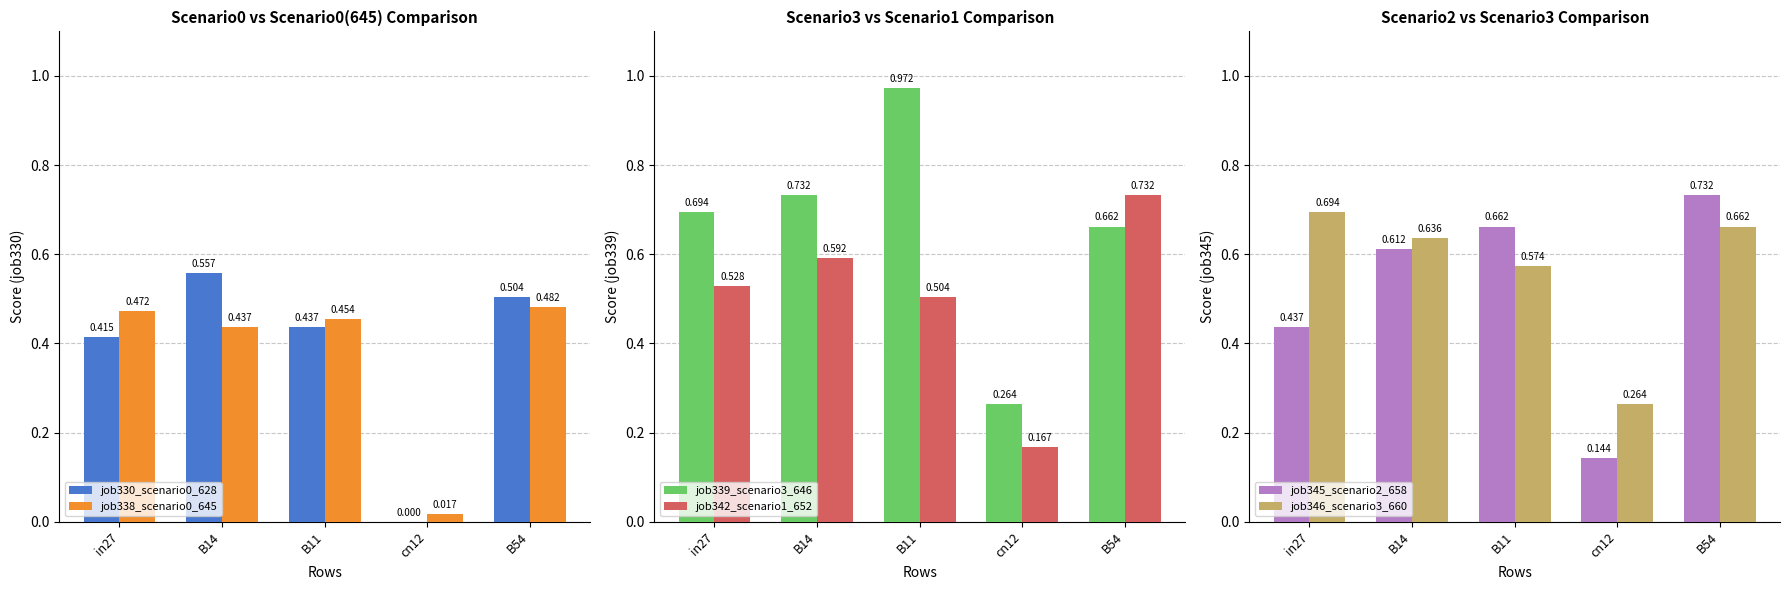

How many series are shown in this chart?

6